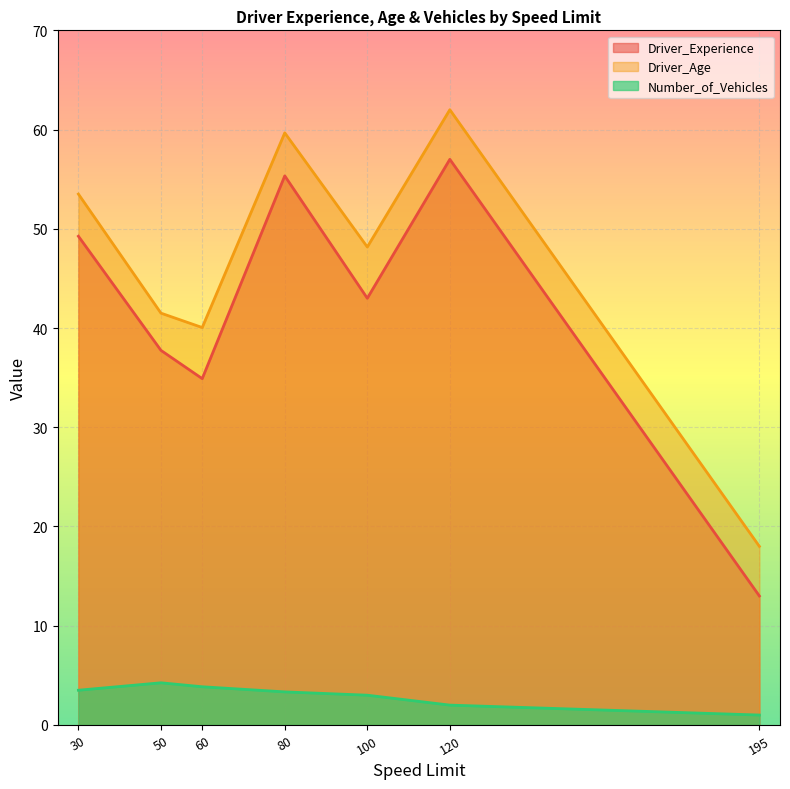

At which label is Driver_Age closest to 43?

50